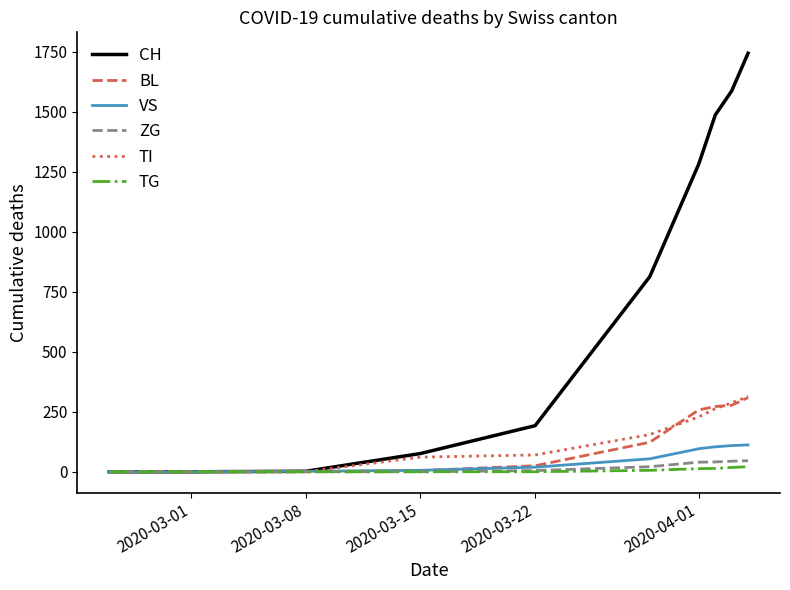

Which series has the largest total across all categories?

CH